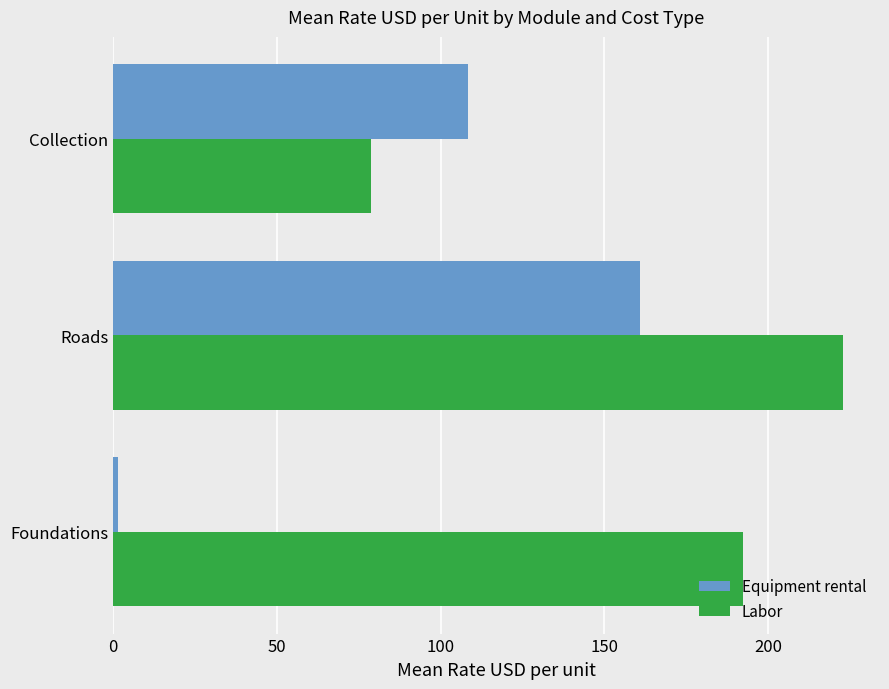

At which category is the sum across all series the highest?

Roads